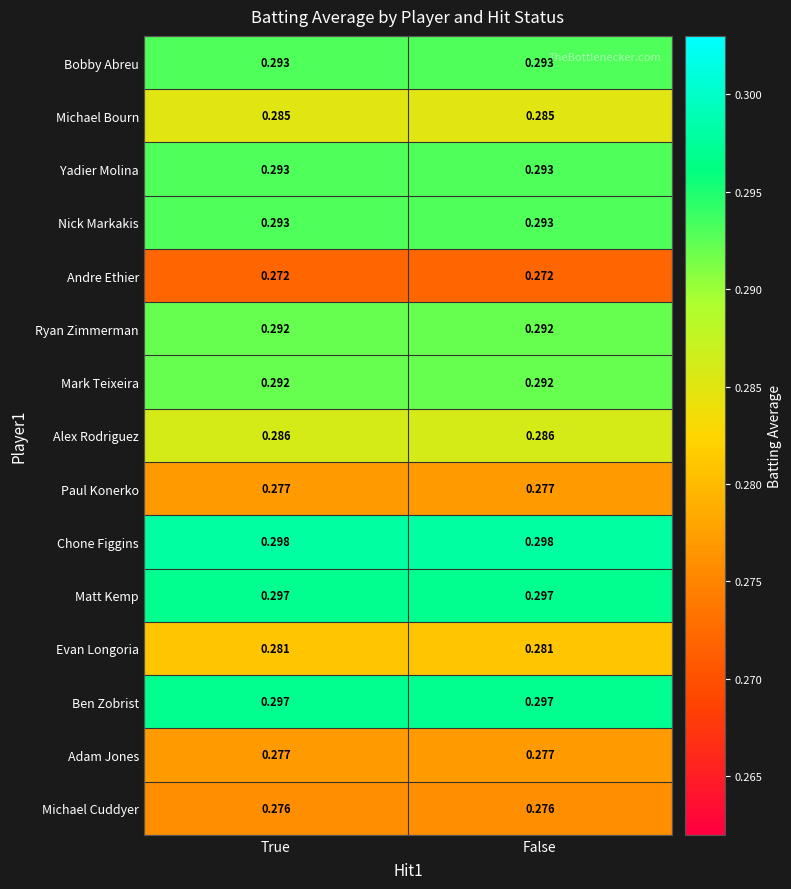

Is the value of Nick Markakis at False greater than the value of Michael Bourn at True?

Yes